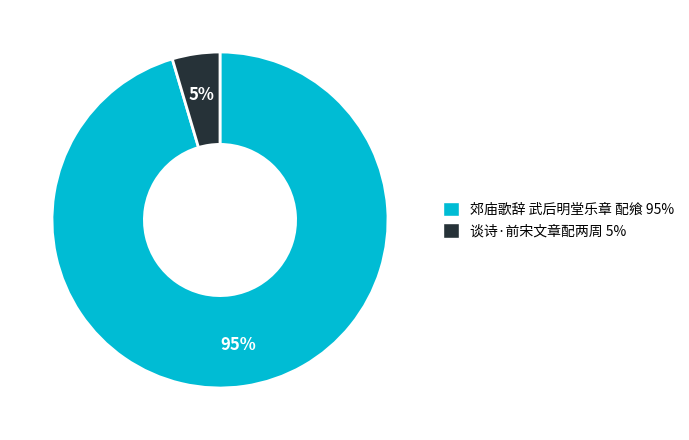

How many segments does this pie chart have?

2